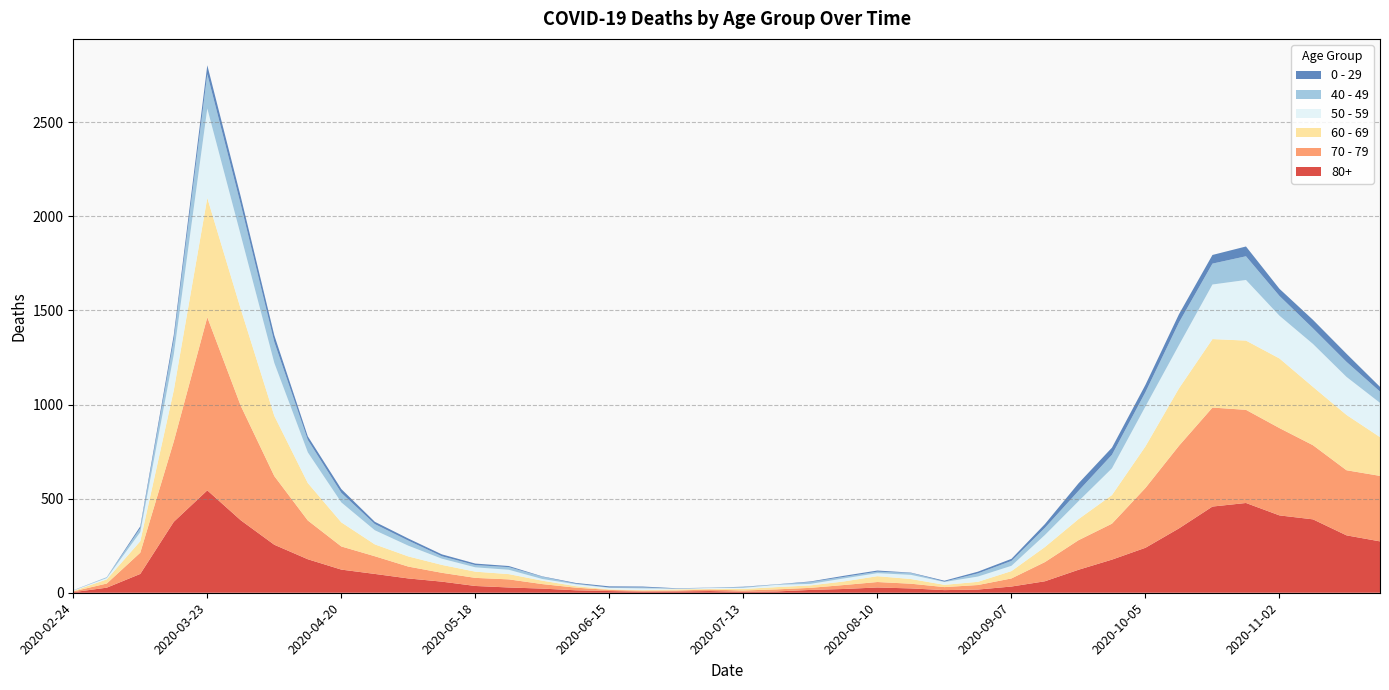

Reading left to right, extract all data points from this chart.

80+: 3	27	100	377	544	385	255	178	123	100	76	59	36	28	22	13	9	6	7	9	5	7	15	20	28	23	14	17	33	61	122	176	239	342	458	477	411	390	305	273
70 - 79: 4	22	113	427	920	608	365	206	123	94	63	47	43	43	24	14	6	5	5	8	7	11	11	21	29	25	16	24	43	102	157	191	318	439	526	495	464	394	346	348
60 - 69: 2	22	61	272	634	514	320	199	128	63	54	42	33	28	18	8	3	3	6	3	8	12	13	19	31	25	12	17	39	80	112	152	221	305	364	368	370	310	294	206
50 - 59: 3	7	48	190	475	392	281	163	106	75	57	33	23	23	9	10	8	9	3	5	6	12	8	16	16	22	15	28	28	64	95	142	212	230	290	322	227	228	202	182
40 - 49: 0	5	21	79	183	163	111	66	51	33	27	13	12	14	12	3	2	5	1	1	4	2	10	8	8	10	2	17	26	38	55	72	76	120	111	126	105	83	80	60
0 - 29: 1	0	10	25	47	42	36	19	20	12	11	10	8	6	2	4	6	5	2	1	2	1	3	6	6	2	5	9	11	20	40	38	39	44	46	52	38	45	43	25